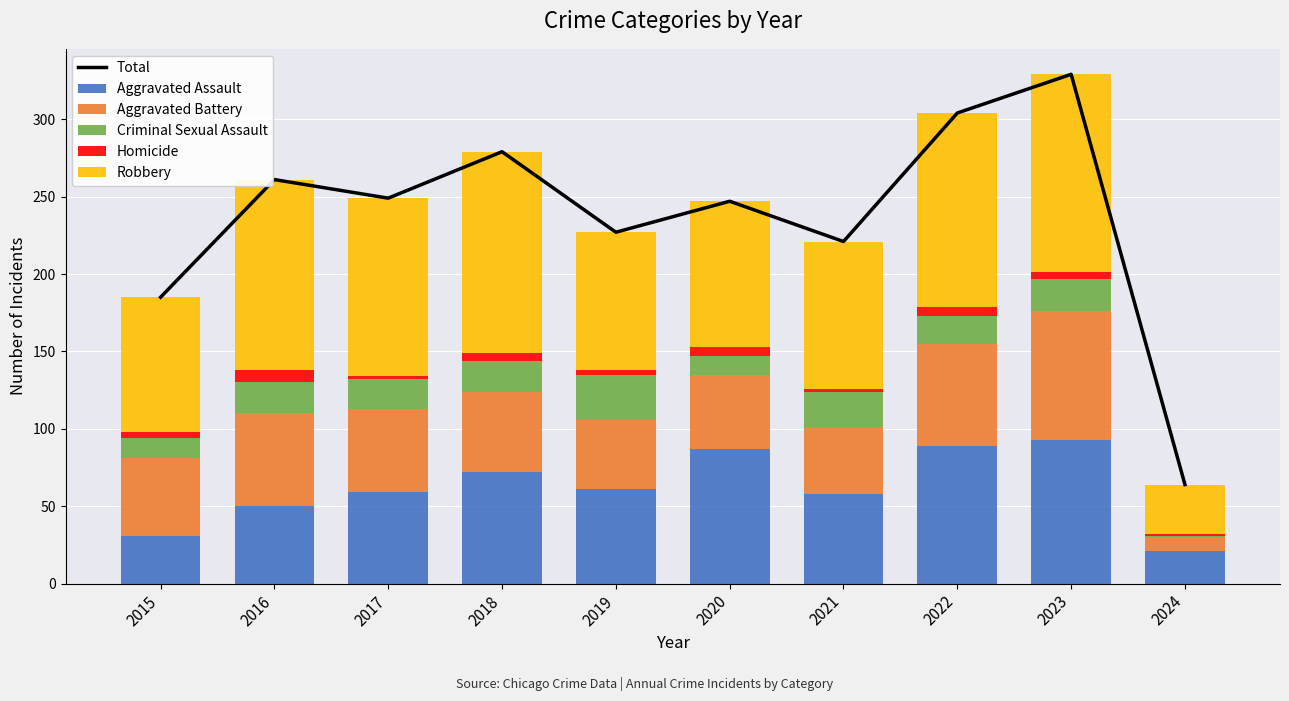

Which series changed the most between 2016 and 2024?

Total